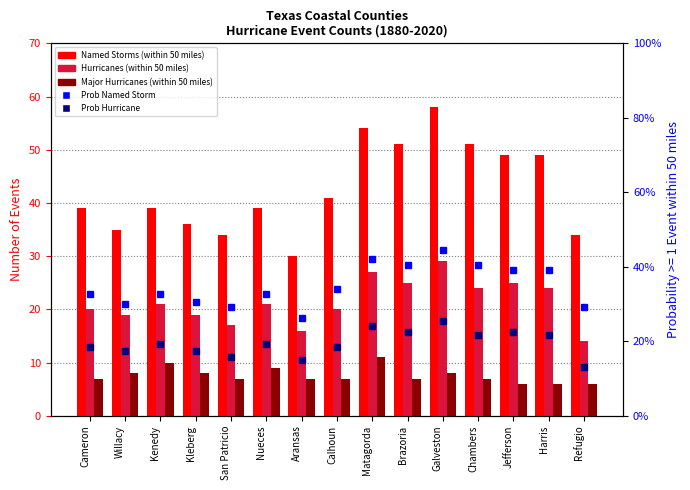

Reading left to right, transcribe all the data shown in this chart.

Named Storms (within 50 miles): Cameron=39.0	Willacy=35.0	Kenedy=39.0	Kleberg=36.0	San Patricio=34.0	Nueces=39.0	Aransas=30.0	Calhoun=41.0	Matagorda=54.0	Brazoria=51.0	Galveston=58.0	Chambers=51.0	Jefferson=49.0	Harris=49.0	Refugio=34.0
Hurricanes (within 50 miles): Cameron=20.0	Willacy=19.0	Kenedy=21.0	Kleberg=19.0	San Patricio=17.0	Nueces=21.0	Aransas=16.0	Calhoun=20.0	Matagorda=27.0	Brazoria=25.0	Galveston=29.0	Chambers=24.0	Jefferson=25.0	Harris=24.0	Refugio=14.0
Major Hurricanes (within 50 miles): Cameron=7.0	Willacy=8.0	Kenedy=10.0	Kleberg=8.0	San Patricio=7.0	Nueces=9.0	Aransas=7.0	Calhoun=7.0	Matagorda=11.0	Brazoria=7.0	Galveston=8.0	Chambers=7.0	Jefferson=6.0	Harris=6.0	Refugio=6.0
Prob Named Storm: Cameron=0.3	Willacy=0.3	Kenedy=0.3	Kleberg=0.3	San Patricio=0.3	Nueces=0.3	Aransas=0.3	Calhoun=0.3	Matagorda=0.4	Brazoria=0.4	Galveston=0.4	Chambers=0.4	Jefferson=0.4	Harris=0.4	Refugio=0.3
Prob Hurricane: Cameron=0.2	Willacy=0.2	Kenedy=0.2	Kleberg=0.2	San Patricio=0.2	Nueces=0.2	Aransas=0.1	Calhoun=0.2	Matagorda=0.2	Brazoria=0.2	Galveston=0.3	Chambers=0.2	Jefferson=0.2	Harris=0.2	Refugio=0.1